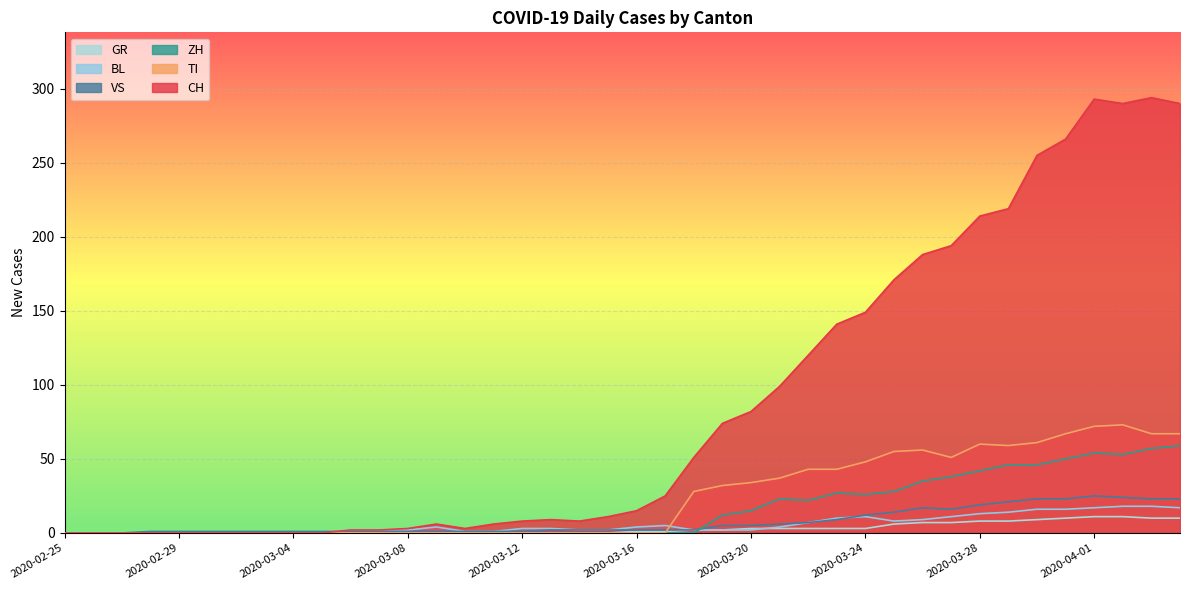

Rank the series by their maximum value, from highest to lowest.

CH, TI, ZH, VS, BL, GR